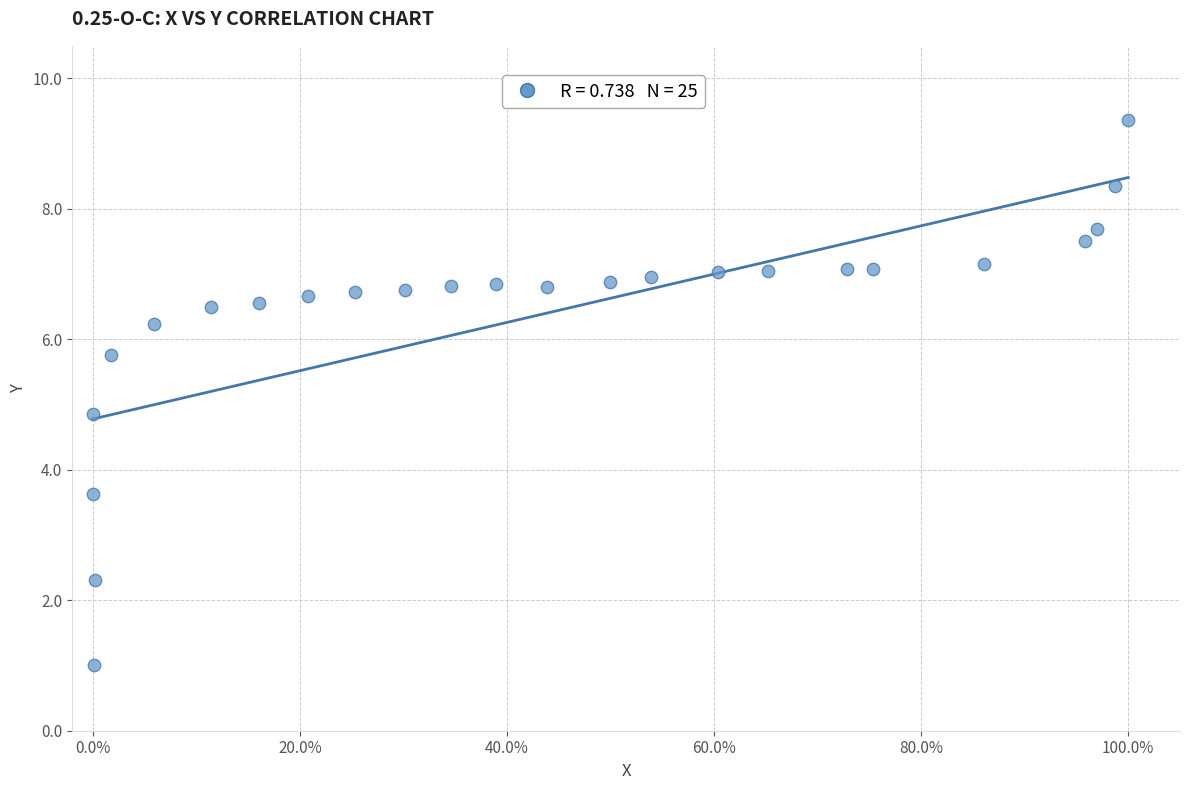

What Y value in the scatter plot is closest to 5?

4.9